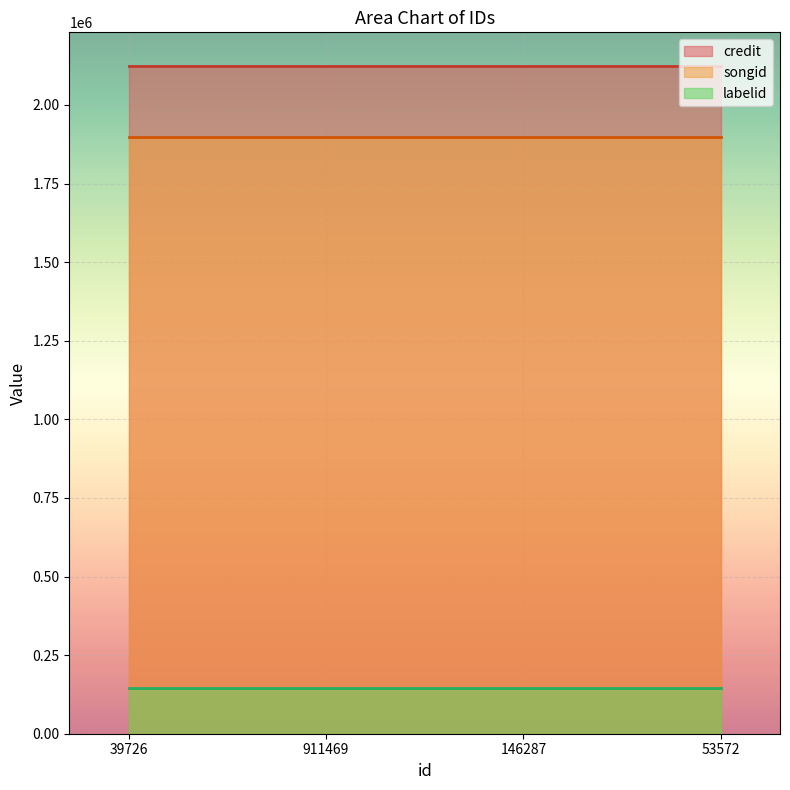

What is the value of the songid point at the 2nd from the left?

1897459